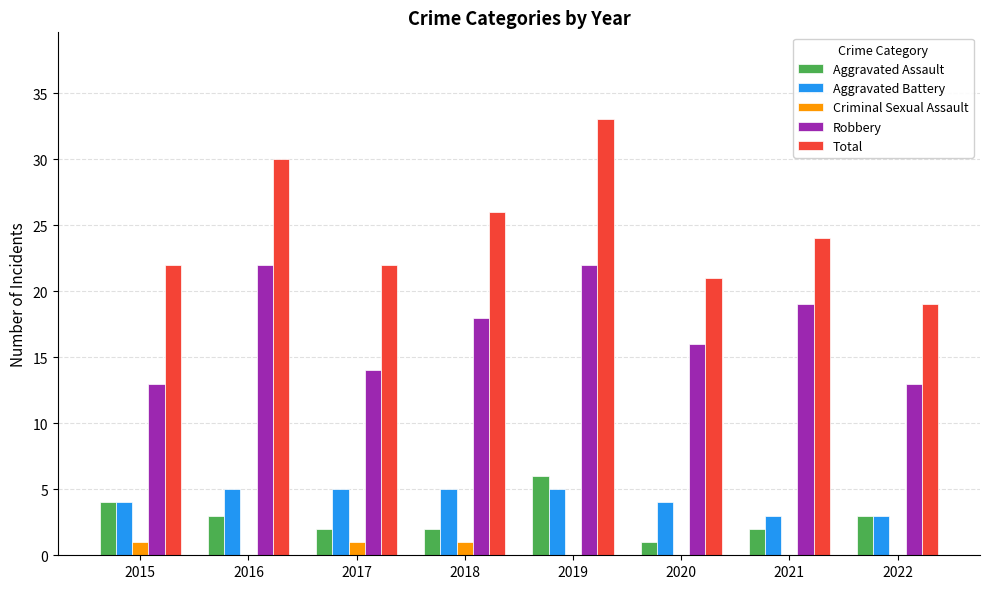

What is the average value of the Aggravated Assault series?

3